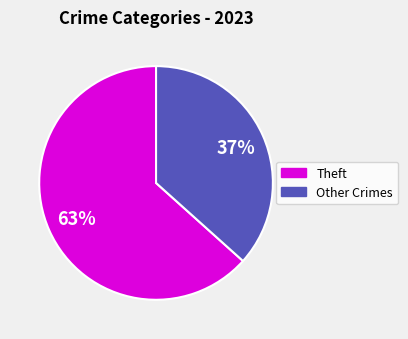

Is there any slice that represents more than half of the pie?

Yes